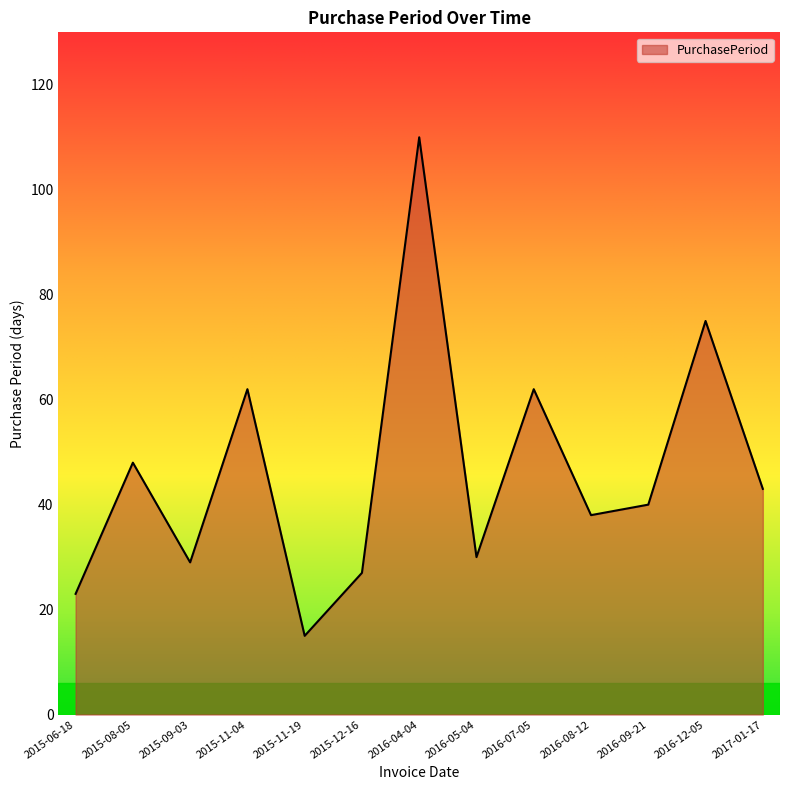

Which label corresponds to the smallest value in the chart?

2015-11-19